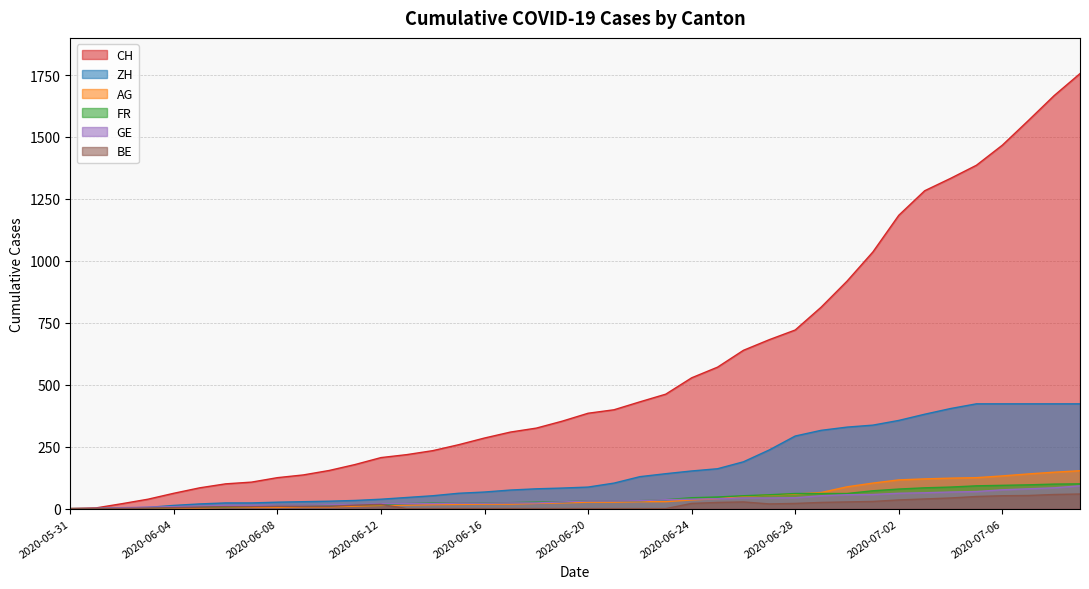

How many data points does each series have?

40